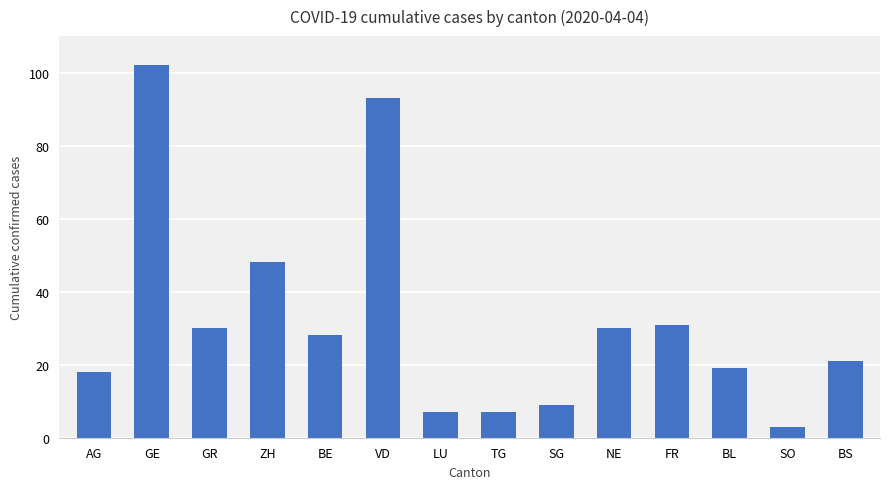

What is the difference between the maximum and minimum values?

99